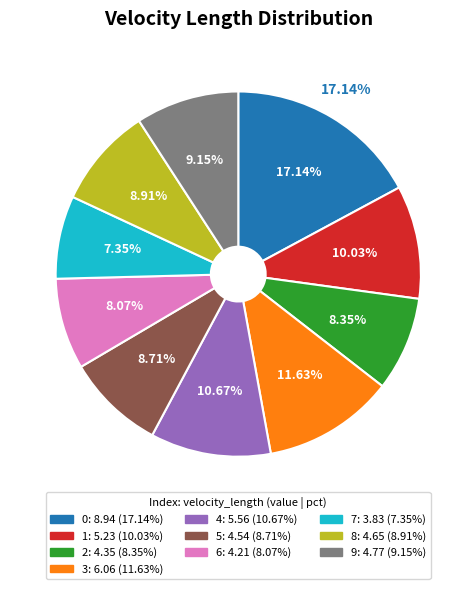

How many slices are in this pie chart?

10